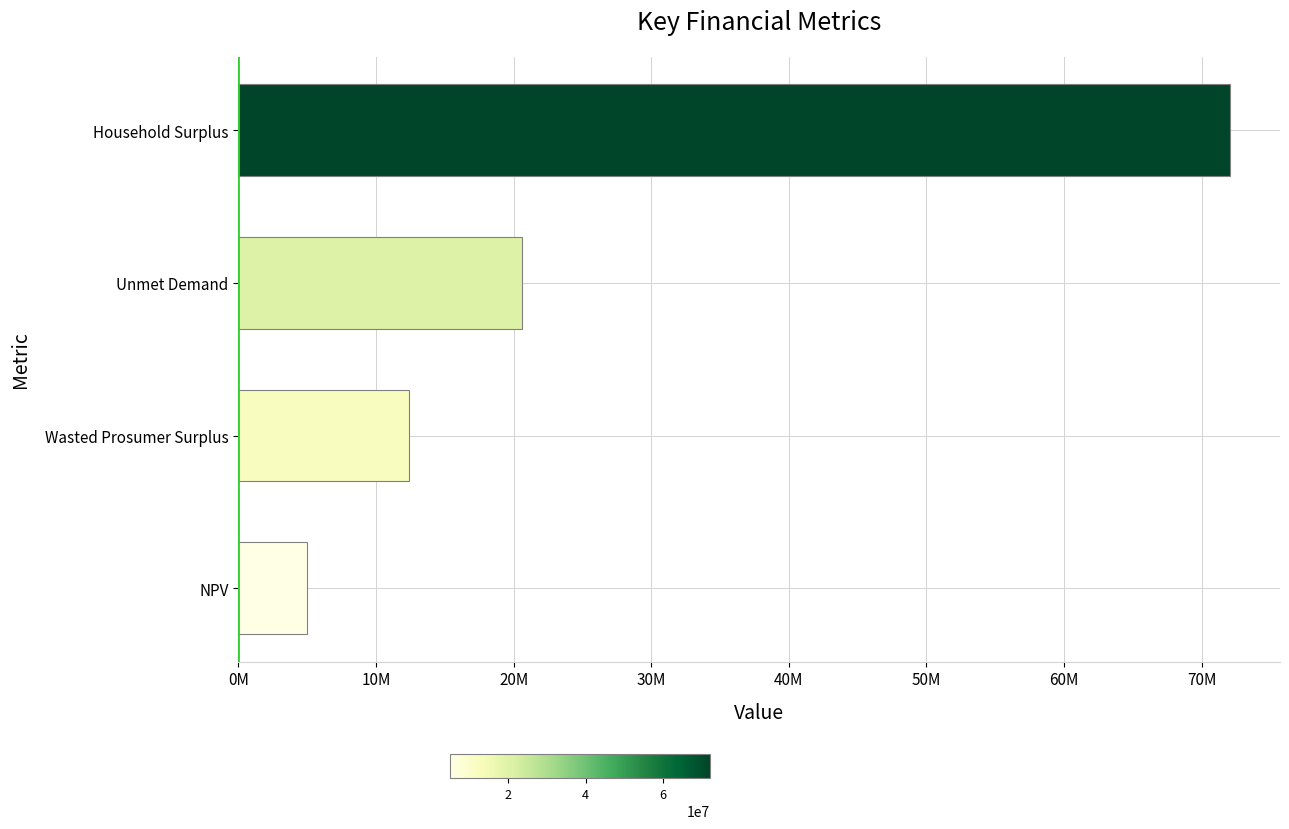

What is the greatest value displayed?

72092374.2